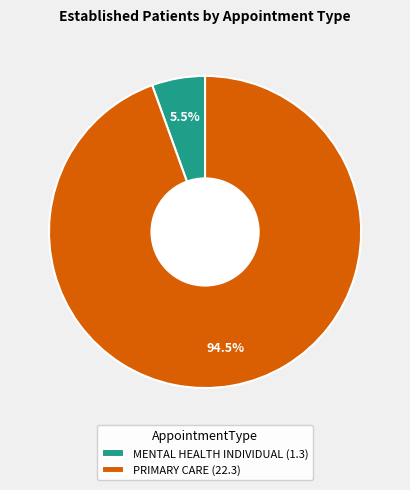

Is there any slice that represents more than half of the pie?

Yes